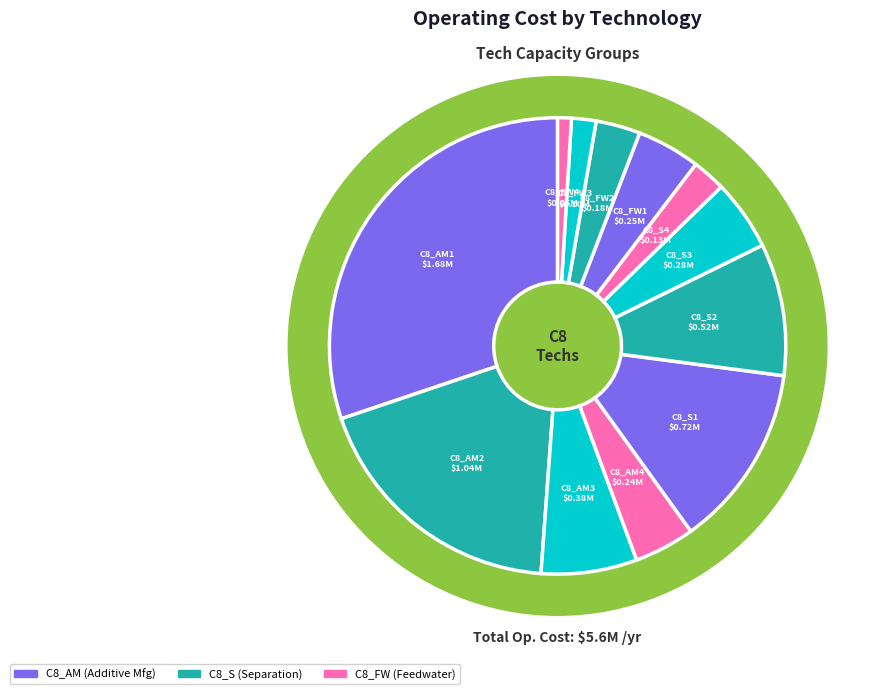

Is it true that C8_FW2
20000 t/yr is 3% of the pie?

True